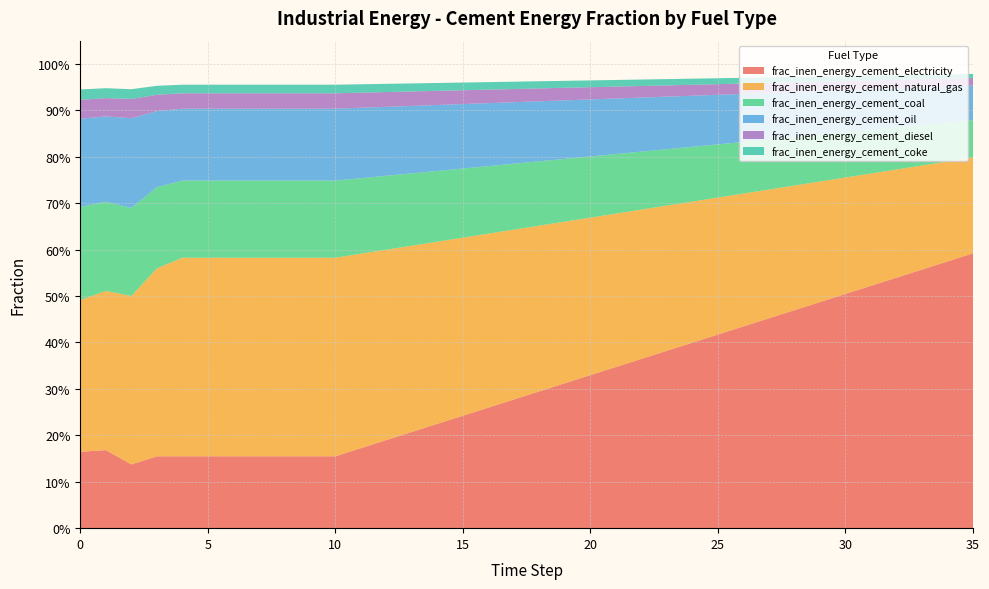

Reading right to left, list all the values displayed in this chart.

frac_inen_energy_cement_electricity: 0.6	0.6	0.6	0.5	0.5	0.5	0.5	0.5	0.5	0.4	0.4	0.4	0.4	0.4	0.3	0.3	0.3	0.3	0.3	0.3	0.2	0.2	0.2	0.2	0.2	0.2	0.2	0.2	0.2	0.2	0.2	0.2	0.2	0.1	0.2	0.2
frac_inen_energy_cement_natural_gas: 0.2	0.2	0.2	0.2	0.2	0.3	0.3	0.3	0.3	0.3	0.3	0.3	0.3	0.3	0.3	0.3	0.3	0.4	0.4	0.4	0.4	0.4	0.4	0.4	0.4	0.4	0.4	0.4	0.4	0.4	0.4	0.4	0.4	0.4	0.3	0.3
frac_inen_energy_cement_coal: 0.1	0.1	0.1	0.1	0.1	0.1	0.1	0.1	0.1	0.1	0.1	0.1	0.1	0.1	0.1	0.1	0.1	0.1	0.1	0.1	0.1	0.2	0.2	0.2	0.2	0.2	0.2	0.2	0.2	0.2	0.2	0.2	0.2	0.2	0.2	0.2
frac_inen_energy_cement_oil: 0.1	0.1	0.1	0.1	0.1	0.1	0.1	0.1	0.1	0.1	0.1	0.1	0.1	0.1	0.1	0.1	0.1	0.1	0.1	0.1	0.1	0.1	0.1	0.1	0.2	0.2	0.2	0.2	0.2	0.2	0.2	0.2	0.2	0.2	0.2	0.2
frac_inen_energy_cement_diesel: 0.0	0.0	0.0	0.0	0.0	0.0	0.0	0.0	0.0	0.0	0.0	0.0	0.0	0.0	0.0	0.0	0.0	0.0	0.0	0.0	0.0	0.0	0.0	0.0	0.0	0.0	0.0	0.0	0.0	0.0	0.0	0.0	0.0	0.0	0.0	0.0
frac_inen_energy_cement_coke: 0.0	0.0	0.0	0.0	0.0	0.0	0.0	0.0	0.0	0.0	0.0	0.0	0.0	0.0	0.0	0.0	0.0	0.0	0.0	0.0	0.0	0.0	0.0	0.0	0.0	0.0	0.0	0.0	0.0	0.0	0.0	0.0	0.0	0.0	0.0	0.0